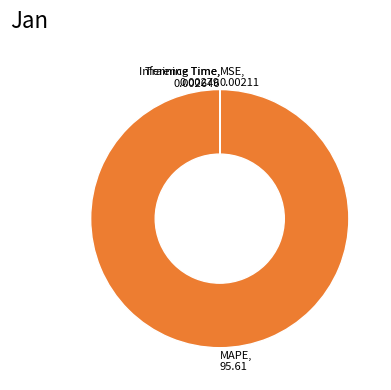

Is there a majority slice in this chart?

Yes